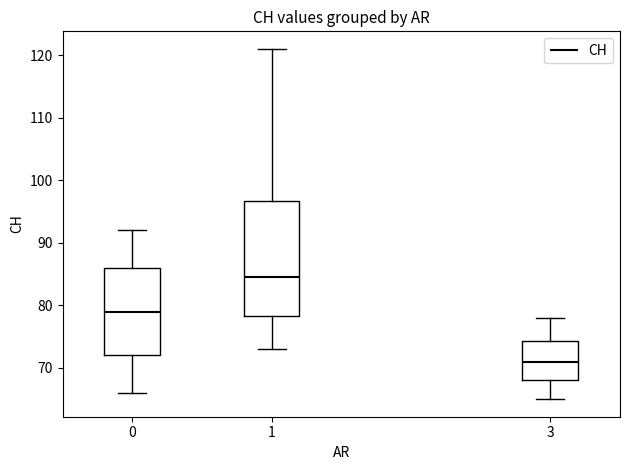

Reading left to right, transcribe this box plot: for each box, give where its median line is, the range the box spans, and where its two whiskers end, as read against the y-axis. The values are not printed on the chart, so give them approximately, as read against the axis.

0: median 79, box 72 to 86, whiskers 66 to 92
1: median 85, box 78 to 97, whiskers 73 to 121
3: median 71, box 68 to 74, whiskers 65 to 78